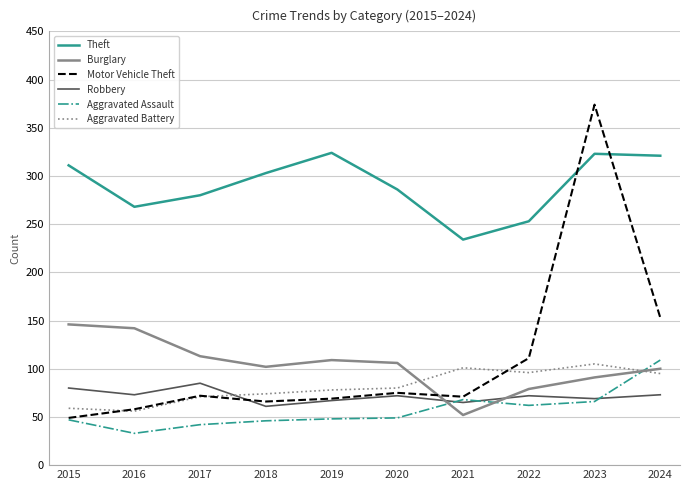

What is the average value of the Motor Vehicle Theft series?

110